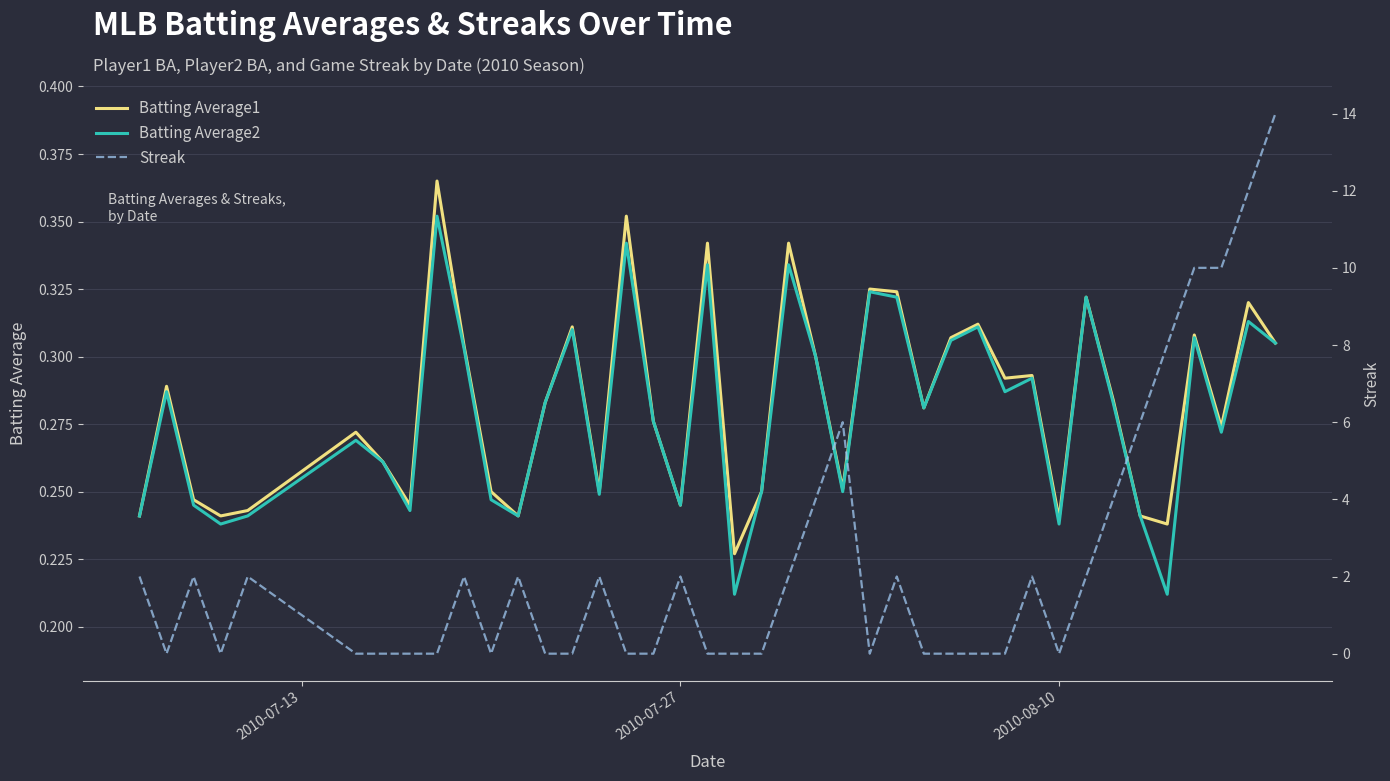

Reading left to right, what are all the values shown in this chart?

Batting Average1: 0.2	0.3	0.2	0.2	0.2	0.3	0.3	0.2	0.4	0.3	0.2	0.2	0.3	0.3	0.2	0.4	0.3	0.2	0.3	0.2	0.2	0.3	0.3	0.3	0.3	0.3	0.3	0.3	0.3	0.3	0.3	0.2	0.3	0.3	0.2	0.2	0.3	0.3	0.3	0.3
Batting Average2: 0.2	0.3	0.2	0.2	0.2	0.3	0.3	0.2	0.4	0.3	0.2	0.2	0.3	0.3	0.2	0.3	0.3	0.2	0.3	0.2	0.2	0.3	0.3	0.2	0.3	0.3	0.3	0.3	0.3	0.3	0.3	0.2	0.3	0.3	0.2	0.2	0.3	0.3	0.3	0.3
Streak: 2.0	0.0	2.0	0.0	2.0	0.0	0.0	0.0	0.0	2.0	0.0	2.0	0.0	0.0	2.0	0.0	0.0	2.0	0.0	0.0	0.0	2.0	4.0	6.0	0.0	2.0	0.0	0.0	0.0	0.0	2.0	0.0	2.0	4.0	6.0	8.0	10.0	10.0	12.0	14.0